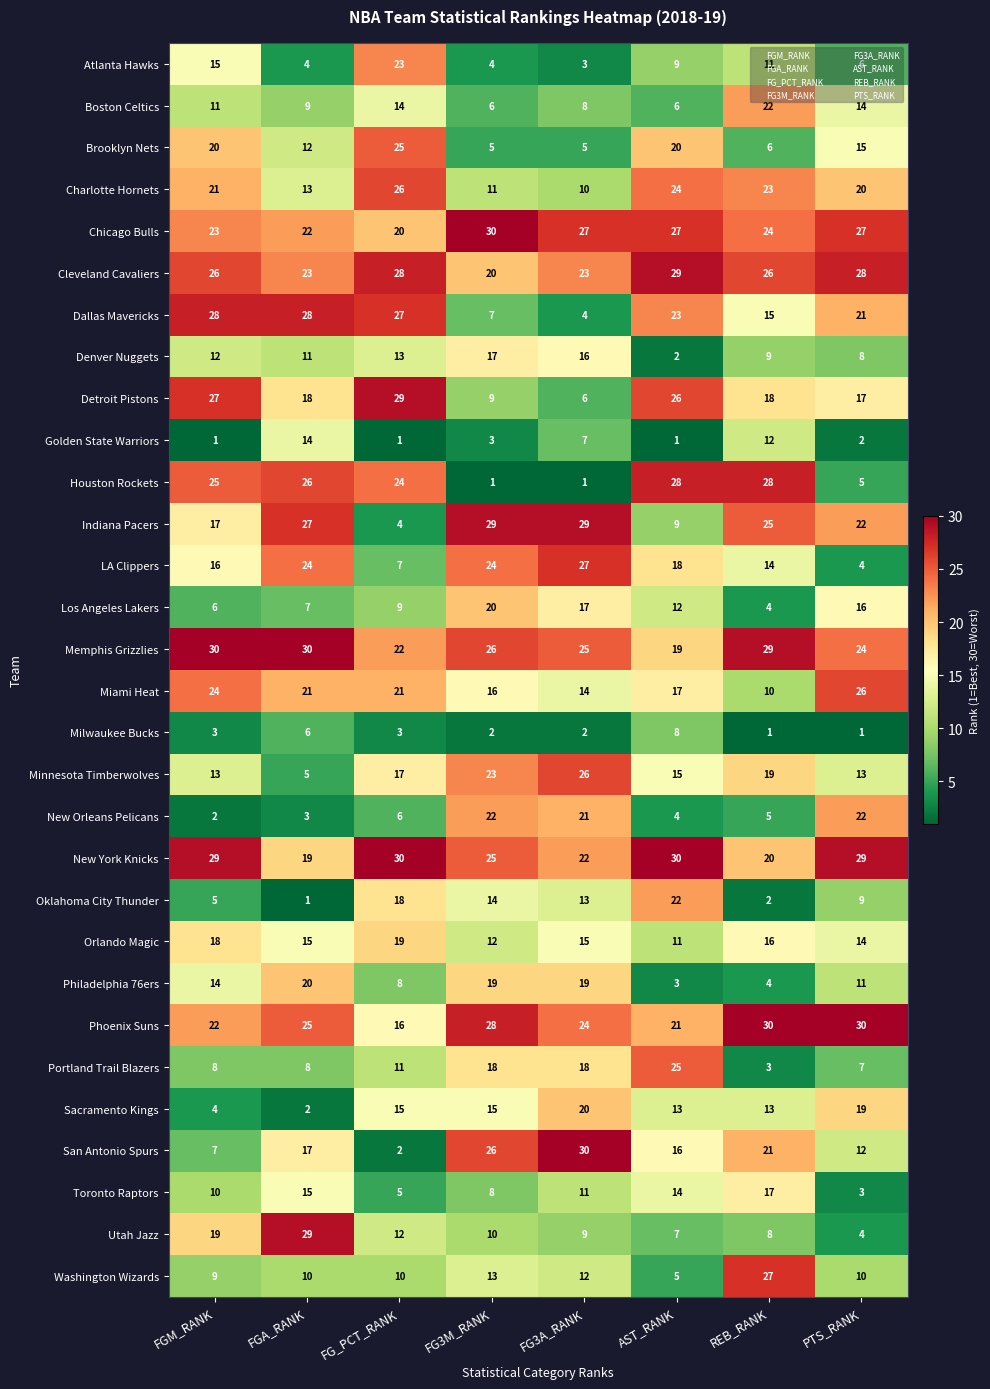

Which series has the largest total across all categories?

Memphis Grizzlies